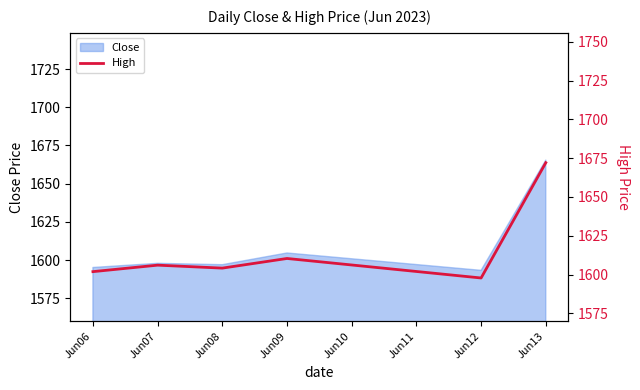

Where is the first local minimum?

Jun08